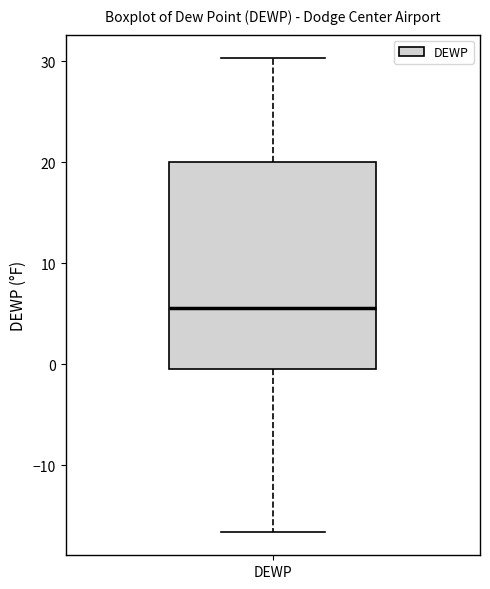

Where is the lower edge of the box for DEWP on the y-axis? The values are not printed on the chart, so give them approximately, as read against the axis.

0